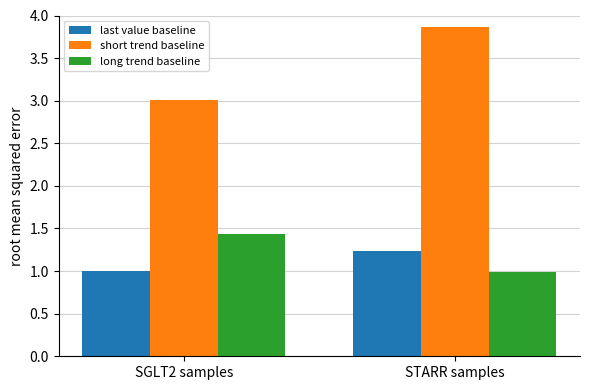

The short trend baseline series shows 4.2 at SGLT2 samples. True or false?

False